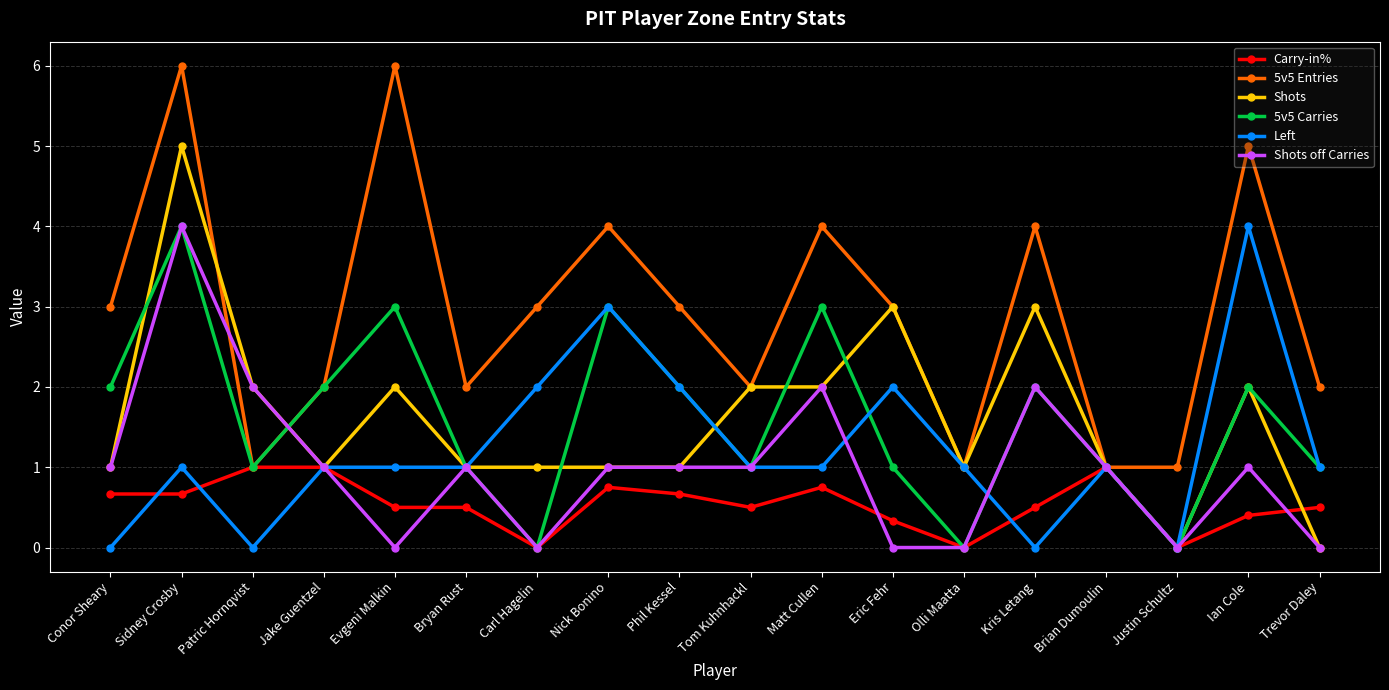

How many lines are shown in the chart?

6